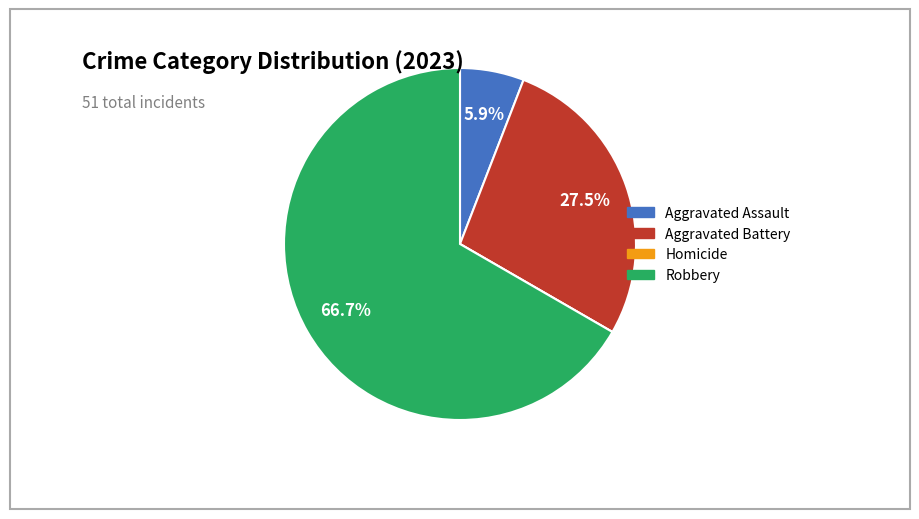

Which slice is the largest?

Robbery